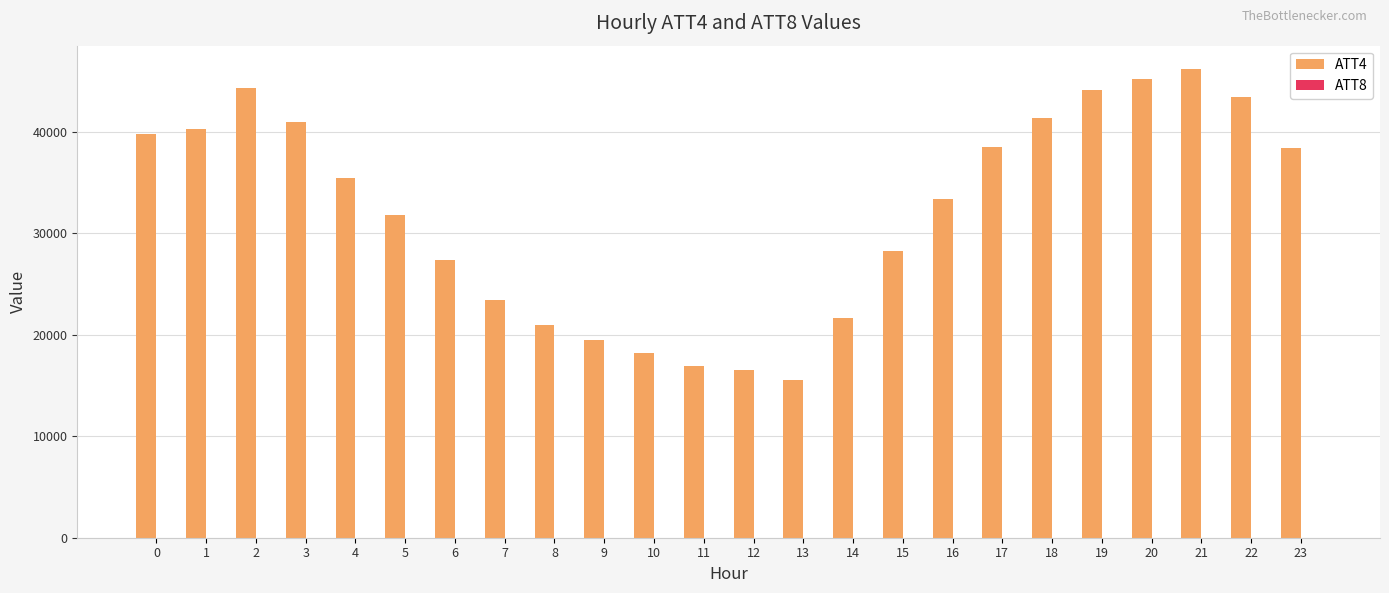

What is the maximum value shown in the chart?

46200.0